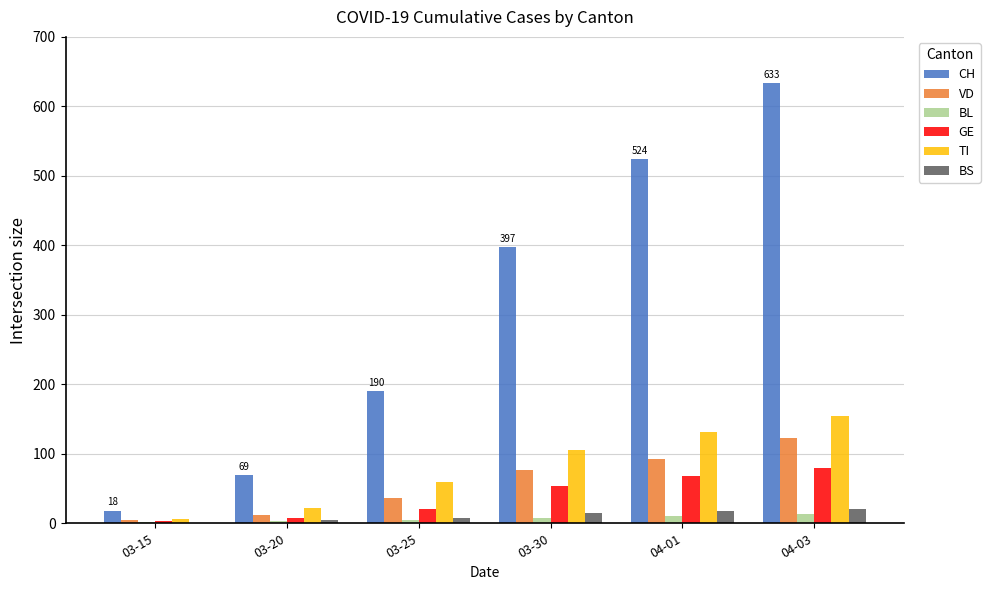

What is the difference between the BL values at 03-30 and 03-25?

2